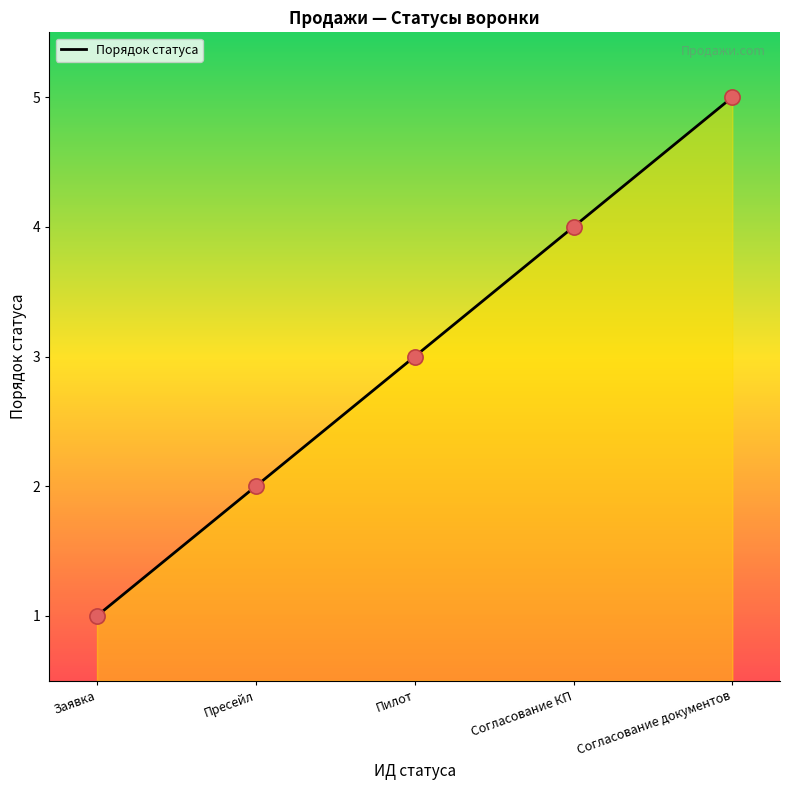

Which has a higher value, Пресейл or Пилот?

Пилот